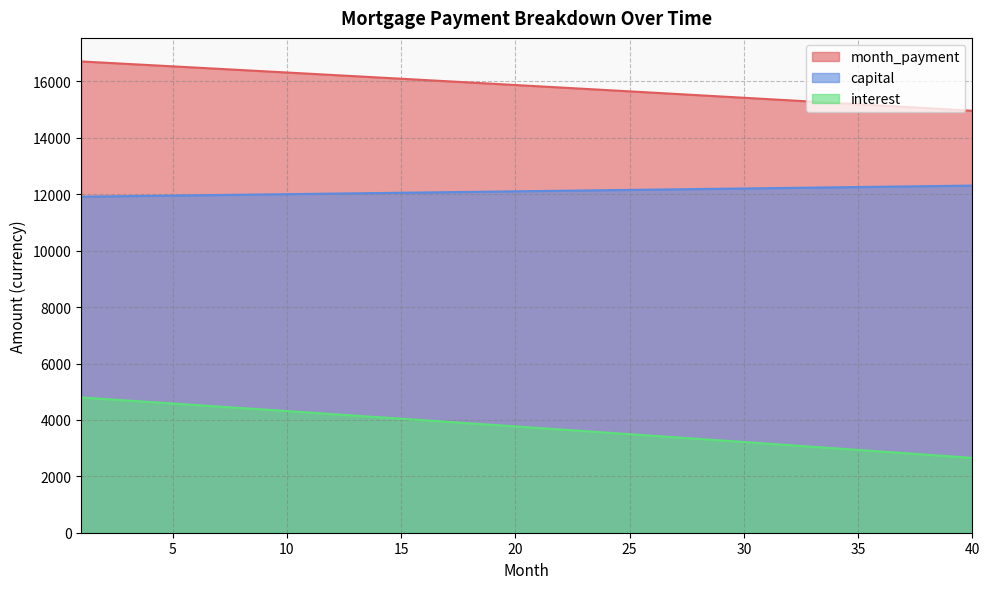

Rank the series by their average value, from highest to lowest.

month_payment, capital, interest